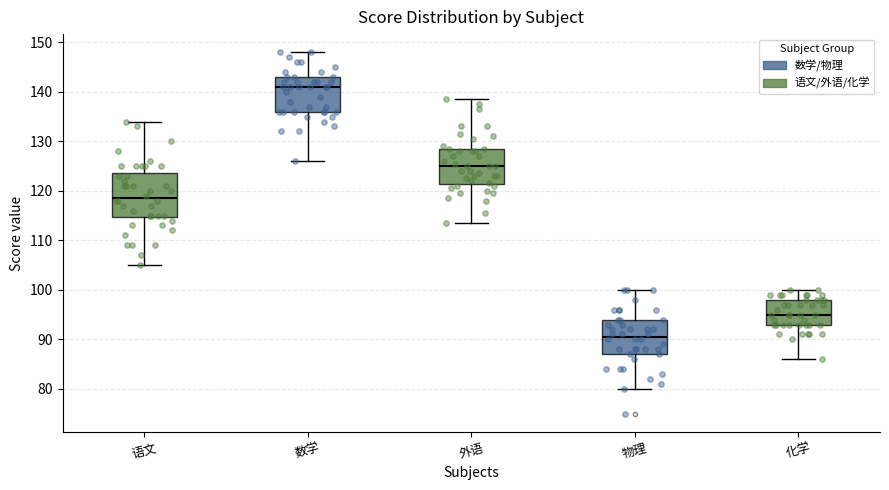

Comparing the boxes themselves (not the whiskers), which one is the tallest?

语文